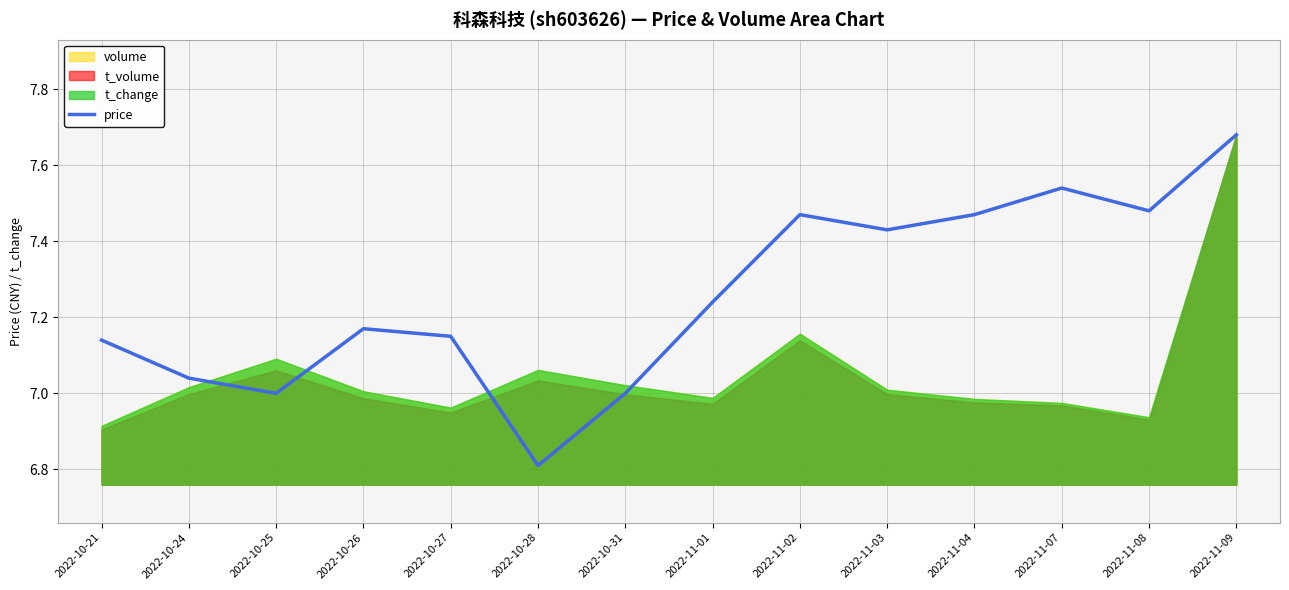

What is the label of the 3rd point from the right?

2022-11-07